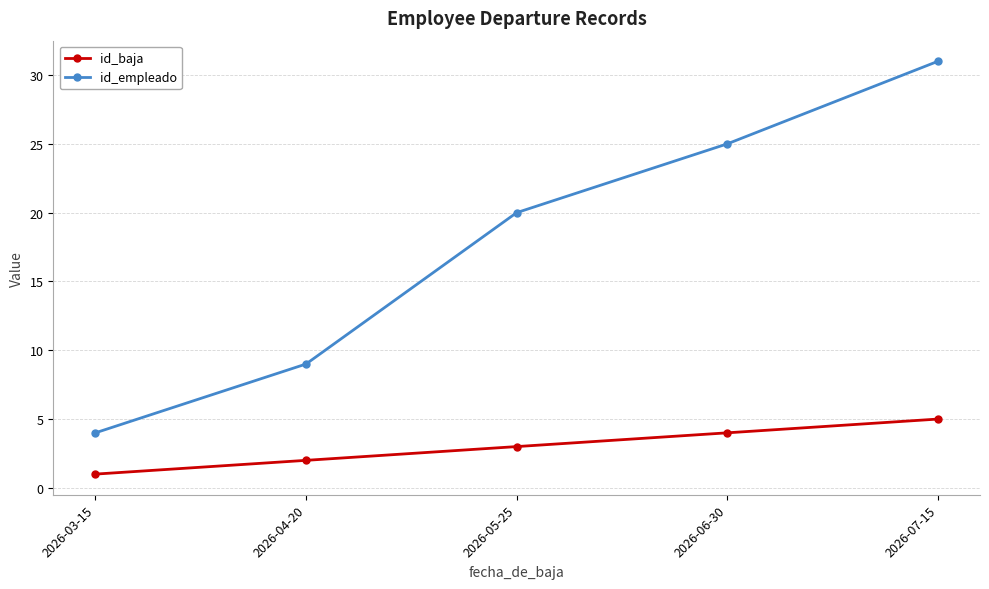

What is the difference between the second highest and second lowest values in the id_empleado series?

16